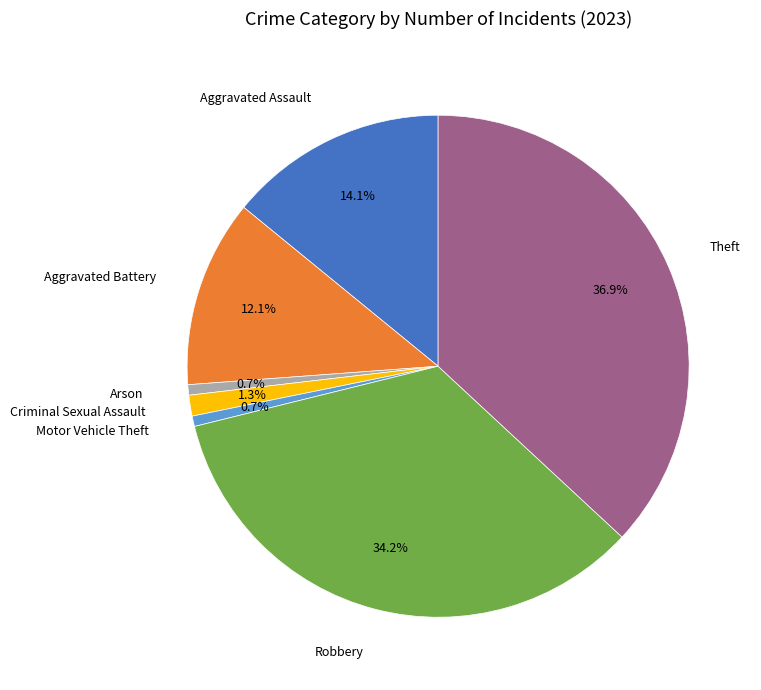

Is there any slice that represents more than half of the pie?

No